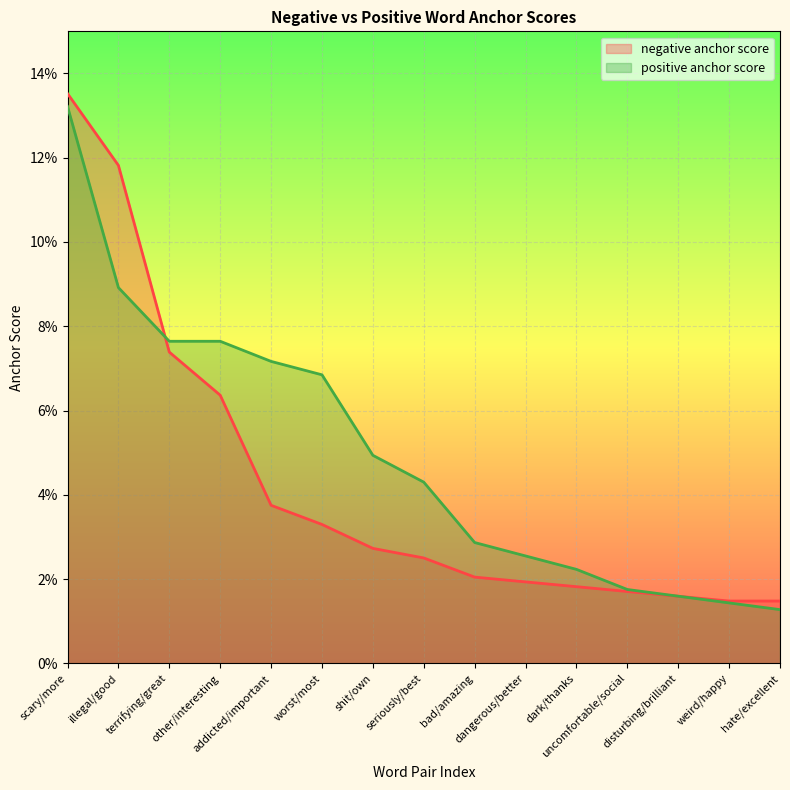

Reading left to right, what are all the values shown in this chart?

negative anchor score: scary/more=0.1	illegal/good=0.1	terrifying/great=0.1	other/interesting=0.1	addicted/important=0.0	worst/most=0.0	shit/own=0.0	seriously/best=0.0	bad/amazing=0.0	dangerous/better=0.0	dark/thanks=0.0	uncomfortable/social=0.0	disturbing/brilliant=0.0	weird/happy=0.0	hate/excellent=0.0
positive anchor score: scary/more=0.1	illegal/good=0.1	terrifying/great=0.1	other/interesting=0.1	addicted/important=0.1	worst/most=0.1	shit/own=0.0	seriously/best=0.0	bad/amazing=0.0	dangerous/better=0.0	dark/thanks=0.0	uncomfortable/social=0.0	disturbing/brilliant=0.0	weird/happy=0.0	hate/excellent=0.0